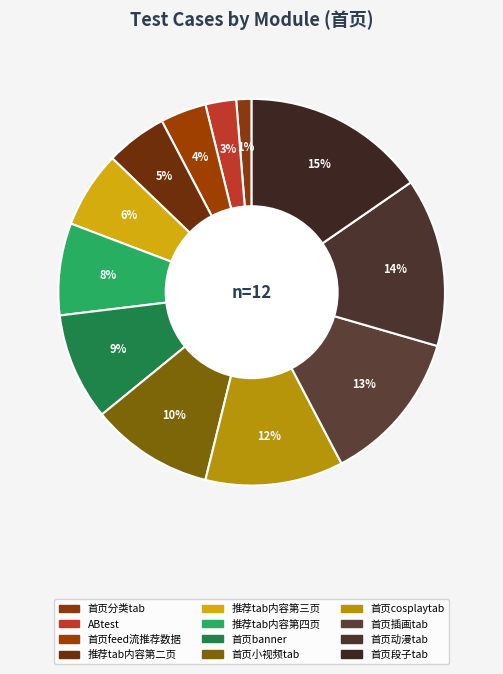

Is 首页段子tab the majority of the pie?

No